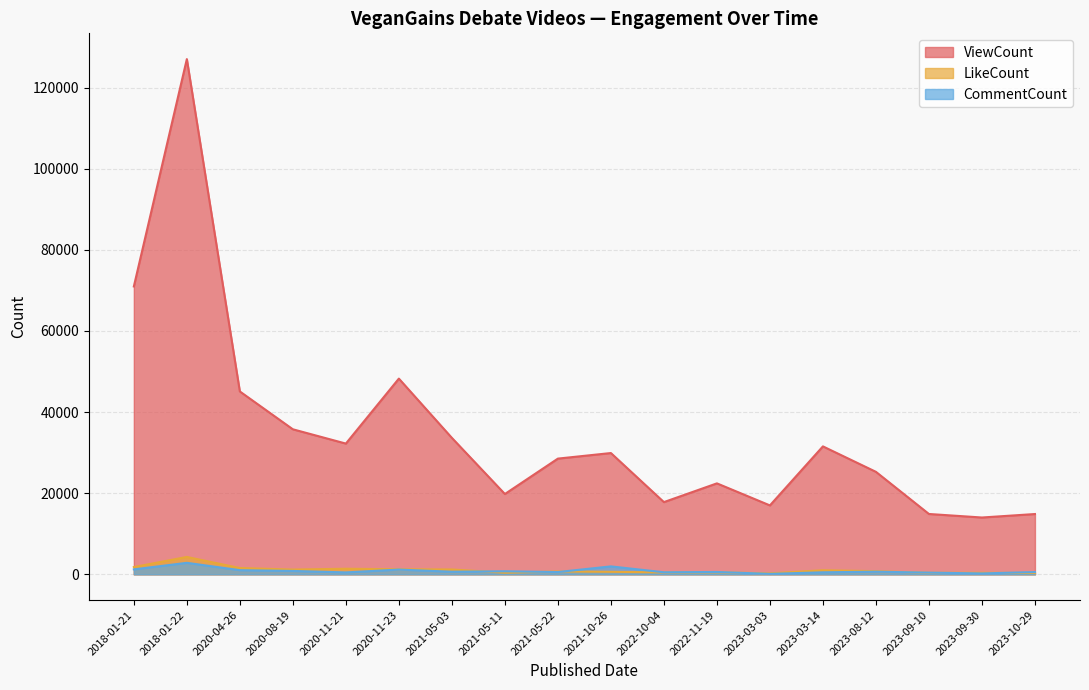

What is the label of the 6th point from the left?

2020-11-23